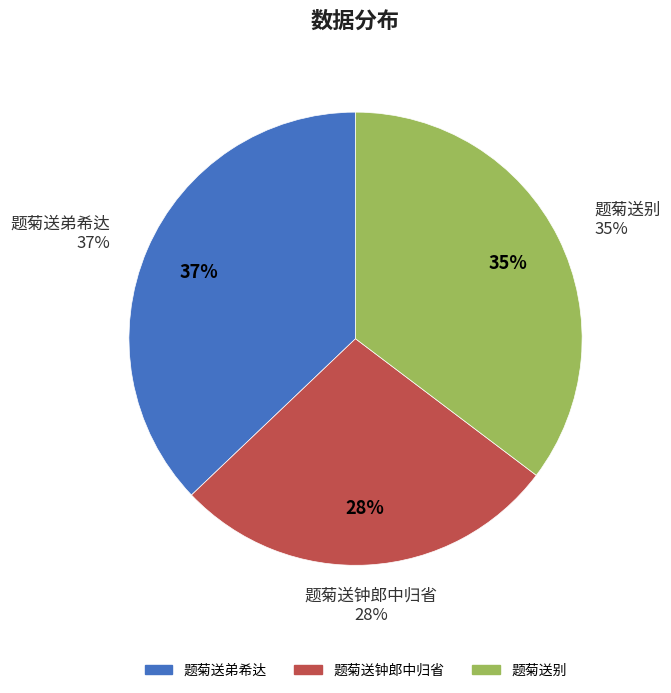

What portion of the pie excludes 题菊送弟希达?

62.9%